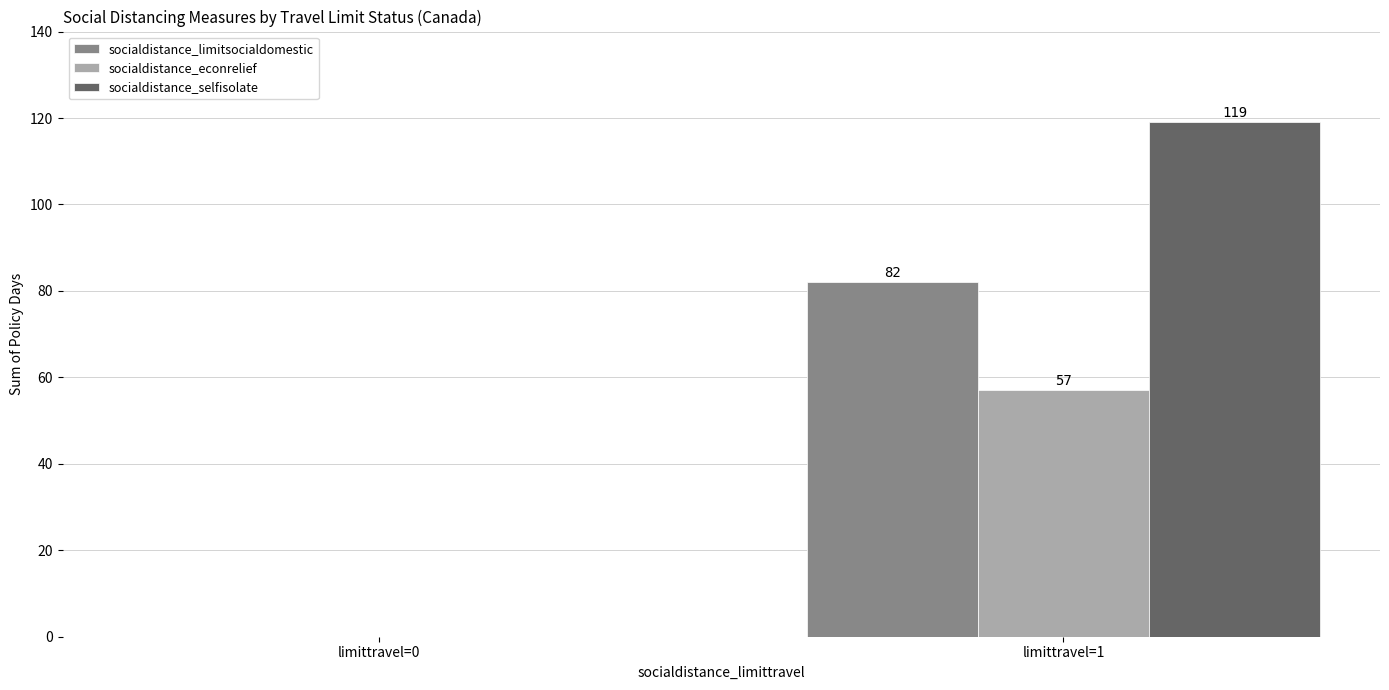

What is the sum of all socialdistance_limitsocialdomestic values?

82